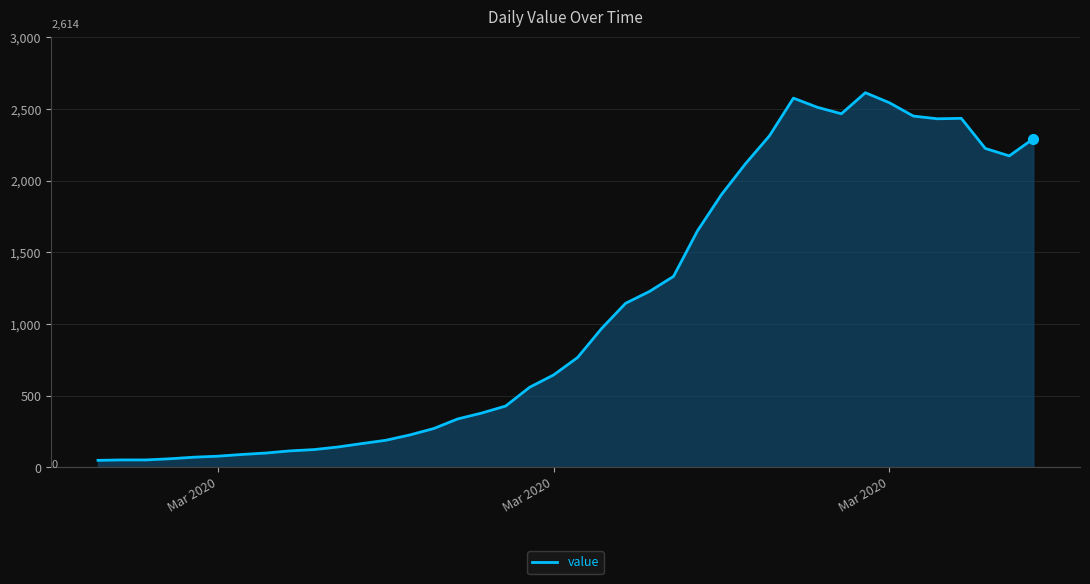

What is the minimum value shown in the chart?

48